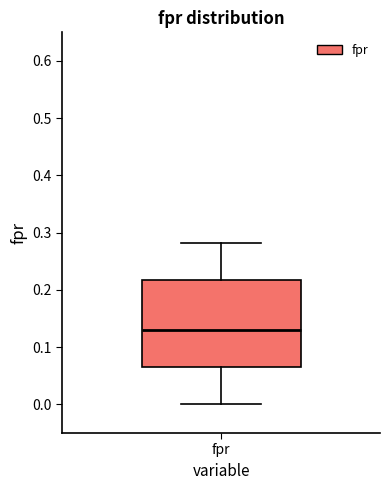

Where does the upper whisker of the box for fpr end on the y-axis? The values are not printed on the chart, so give them approximately, as read against the axis.

0.28